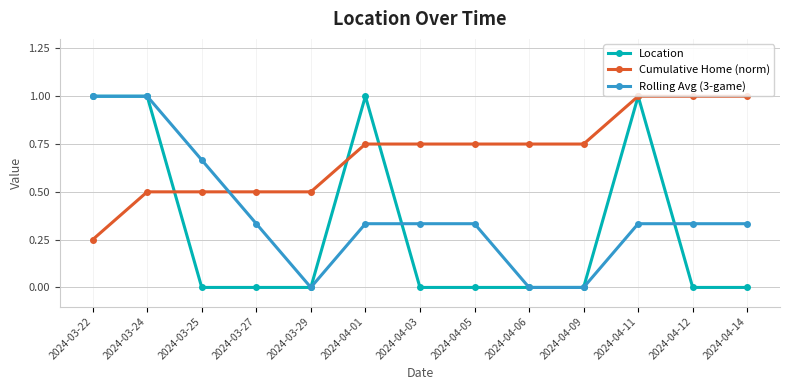

What is the average value of the Rolling Avg (3-game) series?

0.4